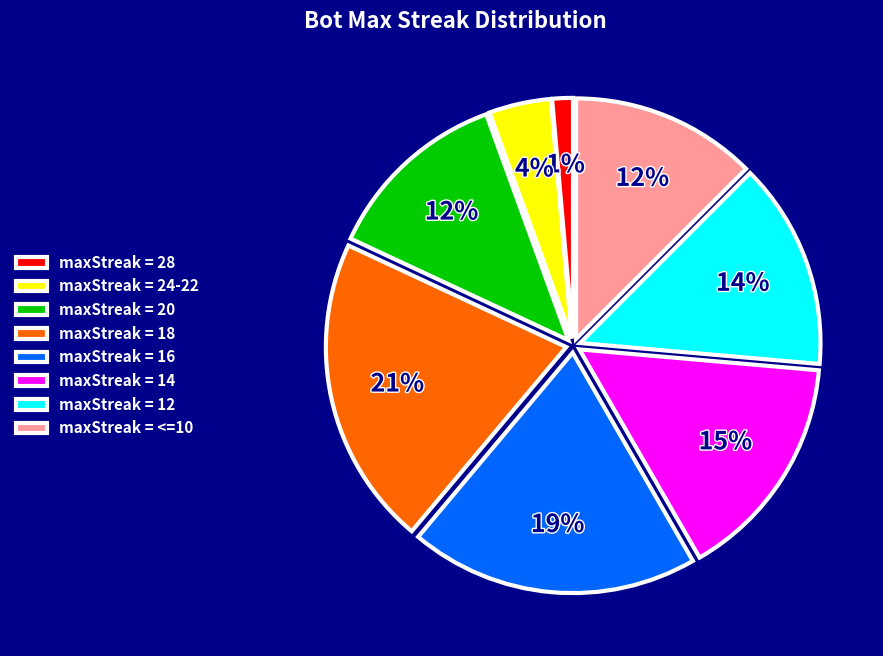

Which has a higher value, maxStreak = <=10 or maxStreak = 18?

maxStreak = 18